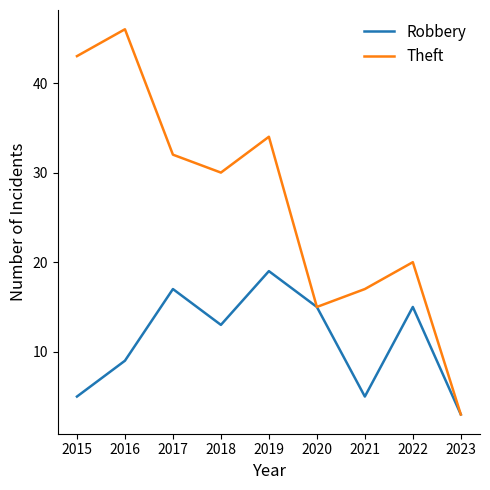

At which category does Theft reach its first local valley?

2018